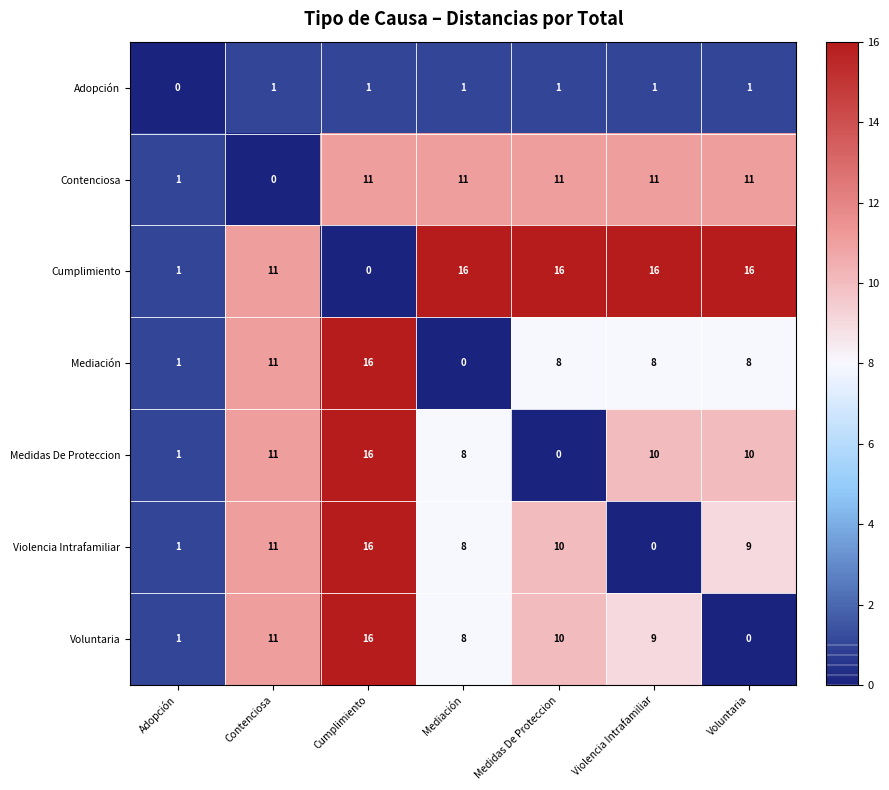

What is the total value across all series at Violencia Intrafamiliar?

55